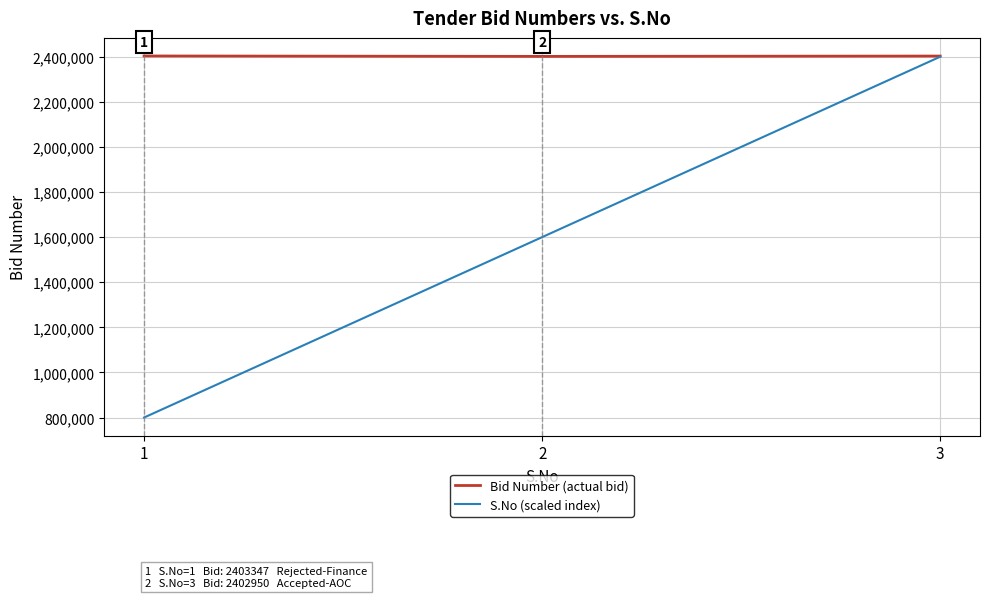

List the series in order of their overall mean, lowest first.

S.No (scaled index), Bid Number (actual bid)